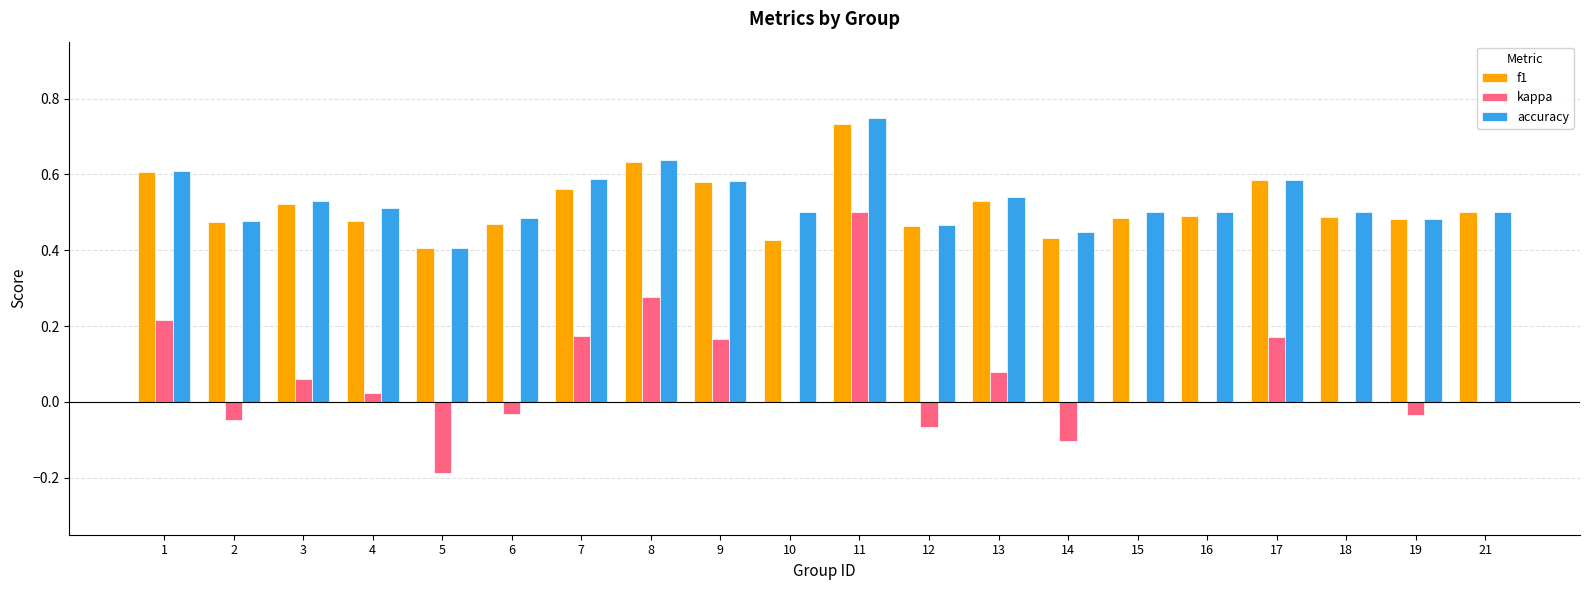

True or false: accuracy has a value of 0.8 at 2.

False